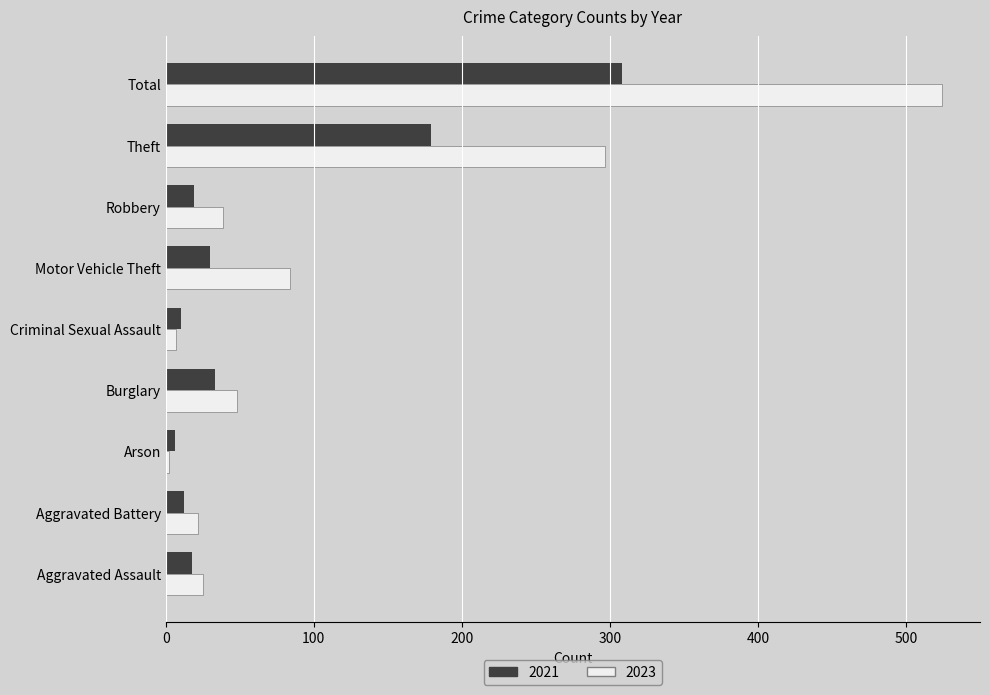

How many data points does each series have?

9